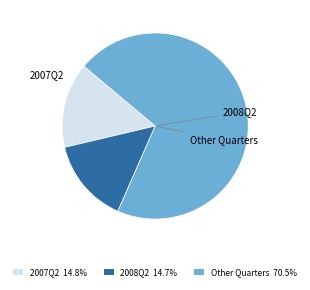

Approximately how many times larger is the value at Other Quarters 70.5% compared to 2007Q2 14.8%?

4.8